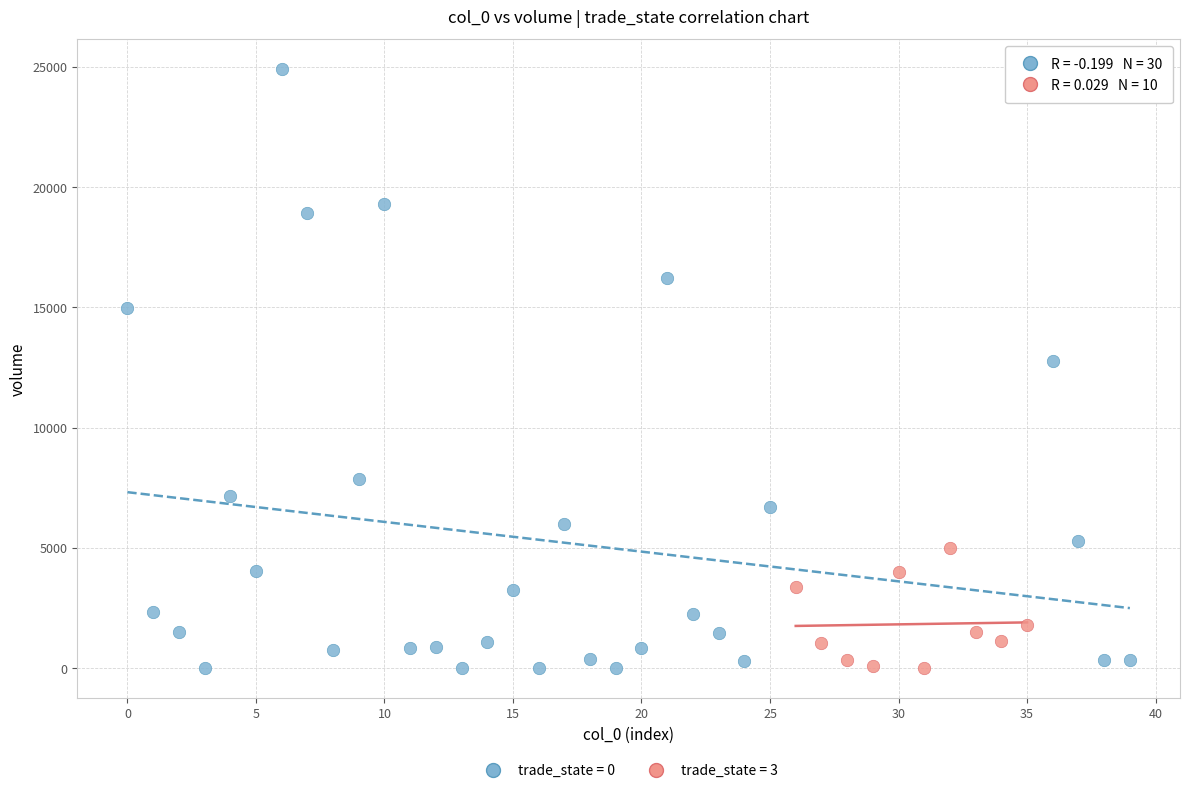

Which series contains the highest Y value?

trade_state = 0